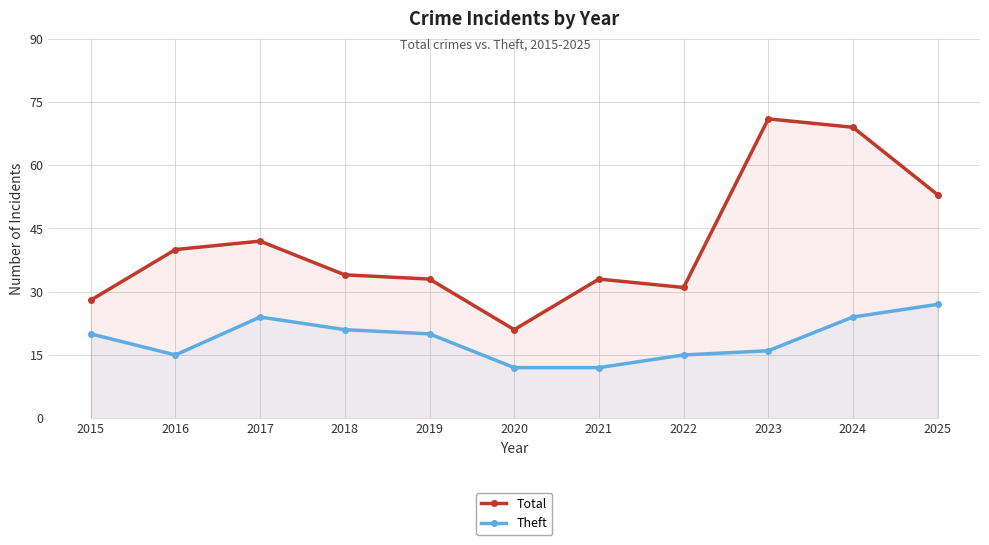

What is the difference between the highest and lowest values at 2017?

18